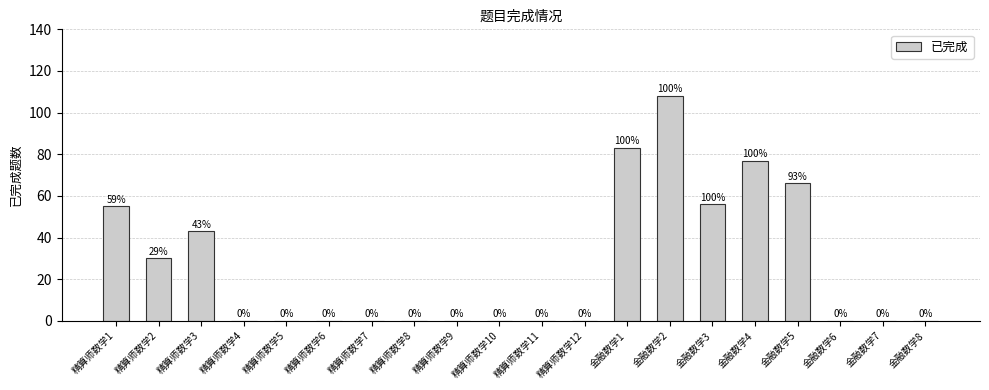

What is the sum of all values?

518